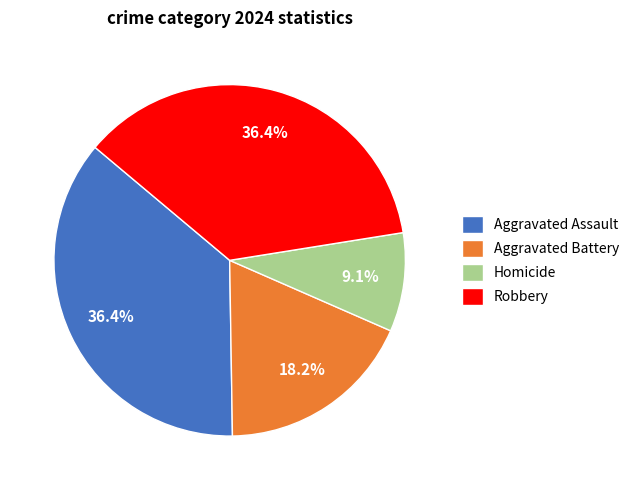

Which category has the smallest portion of the pie?

Homicide